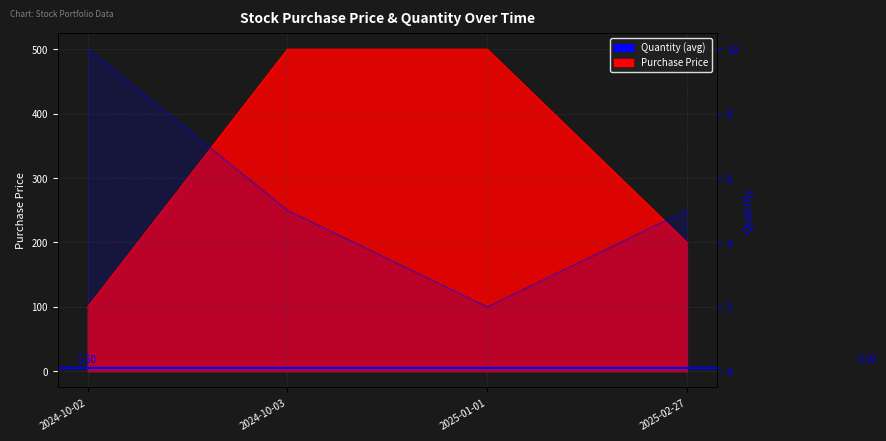

What is the average value of the Purchase Price series?

325